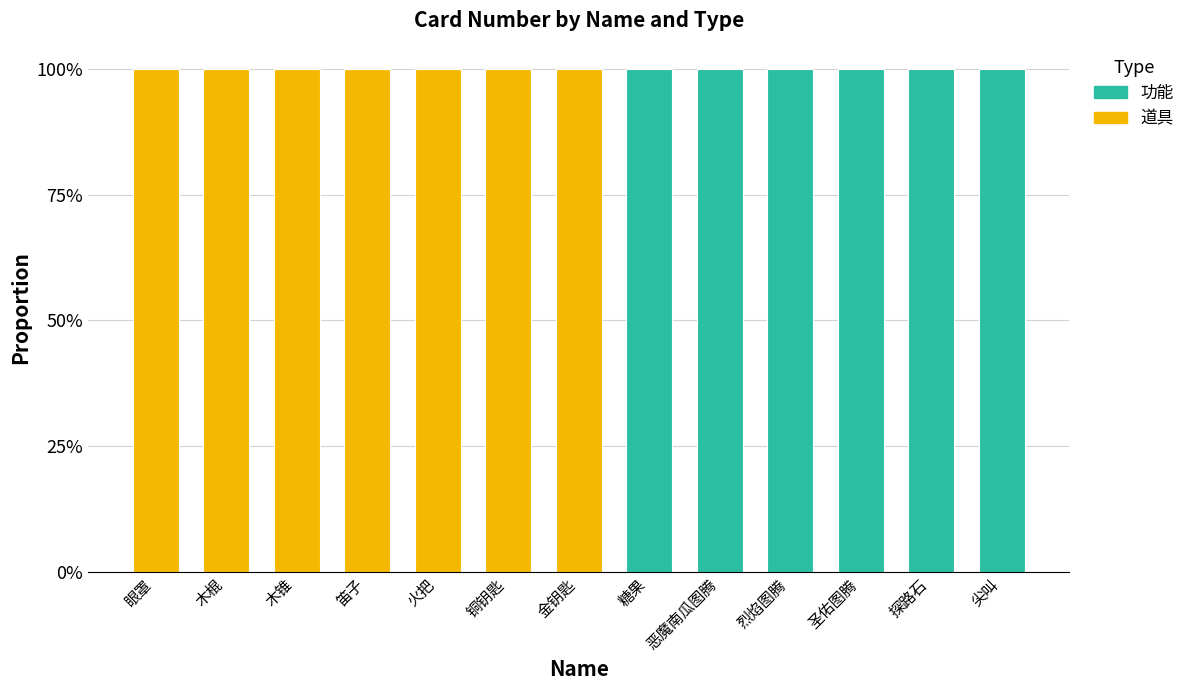

What is the label of the 11th bar from the right?

木锥